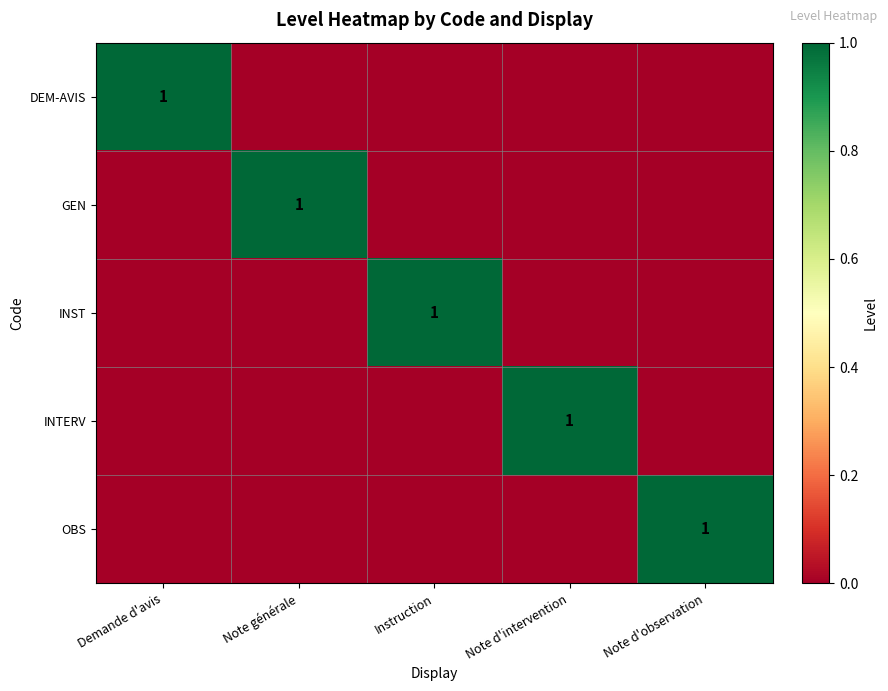

True or false: GEN has a value of 1 at Note générale.

True